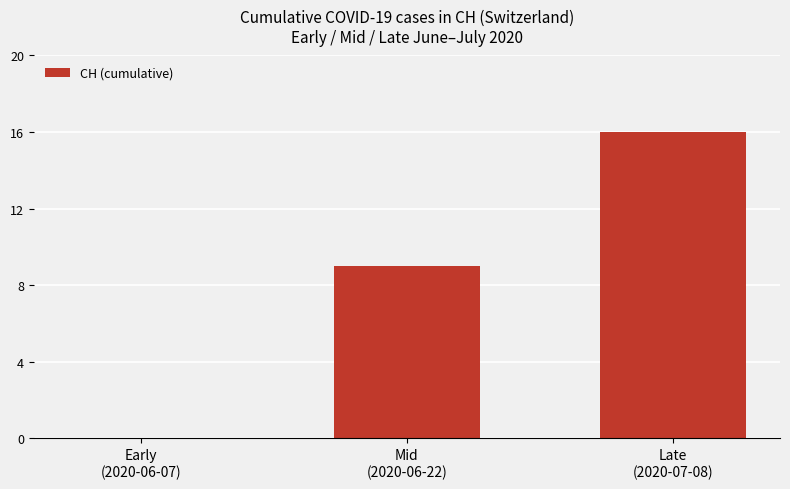

What is the sum of all values?

25